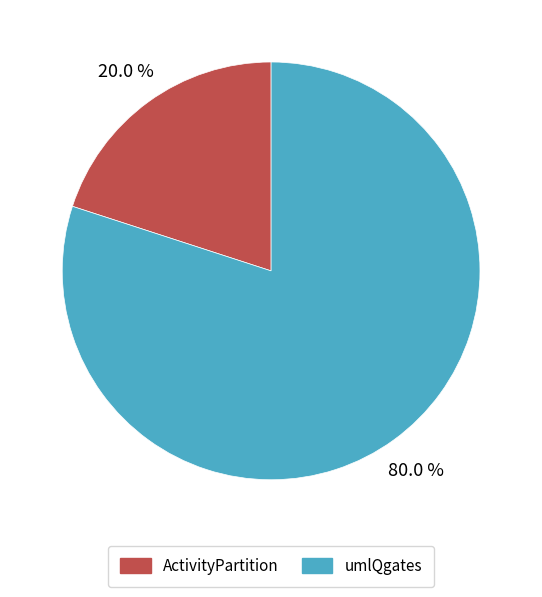

To the nearest percent, what is the average slice percentage?

50%